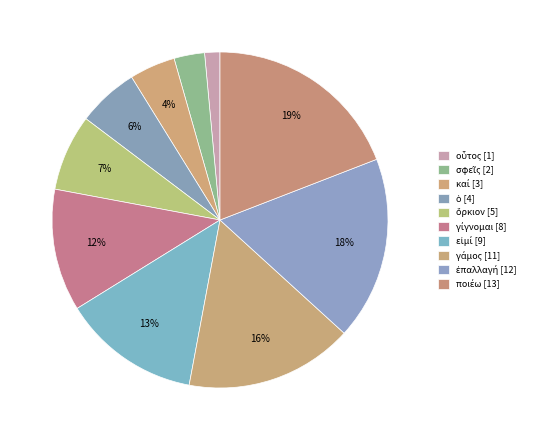

Does εἰμί account for over 50% of the chart?

No